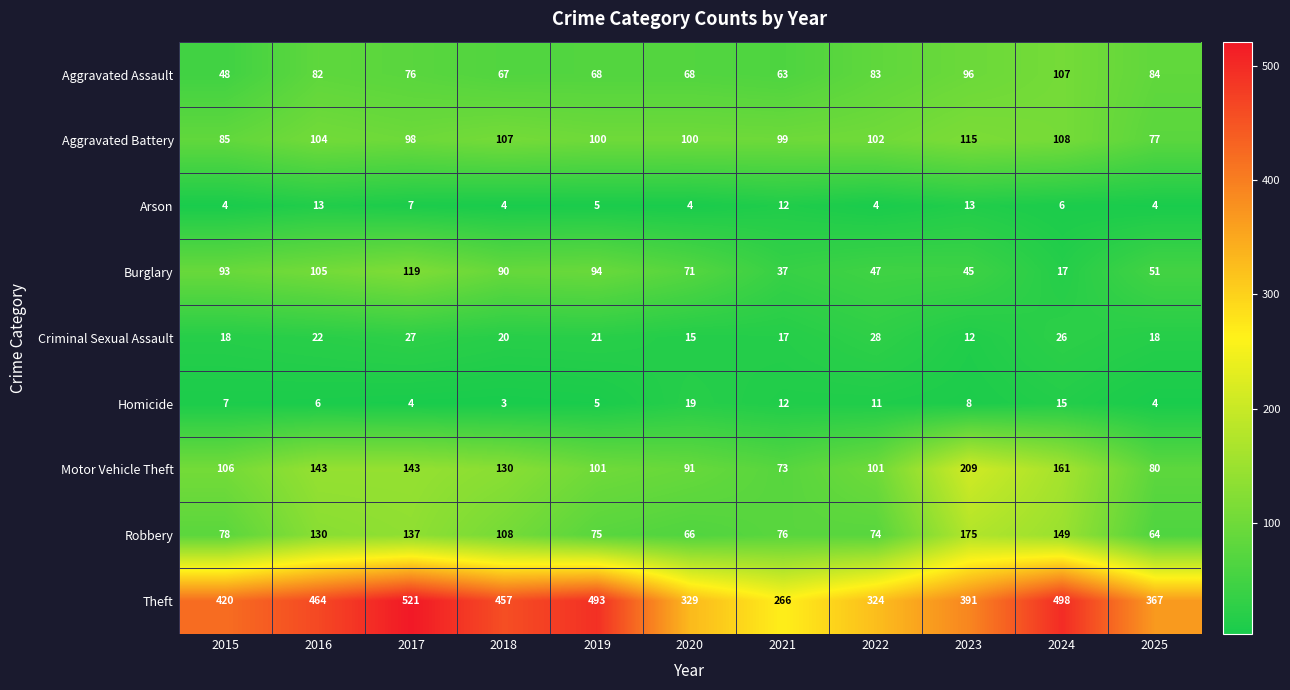

List the labels in order of Theft value, smallest first.

2021, 2022, 2020, 2025, 2023, 2015, 2018, 2016, 2019, 2024, 2017